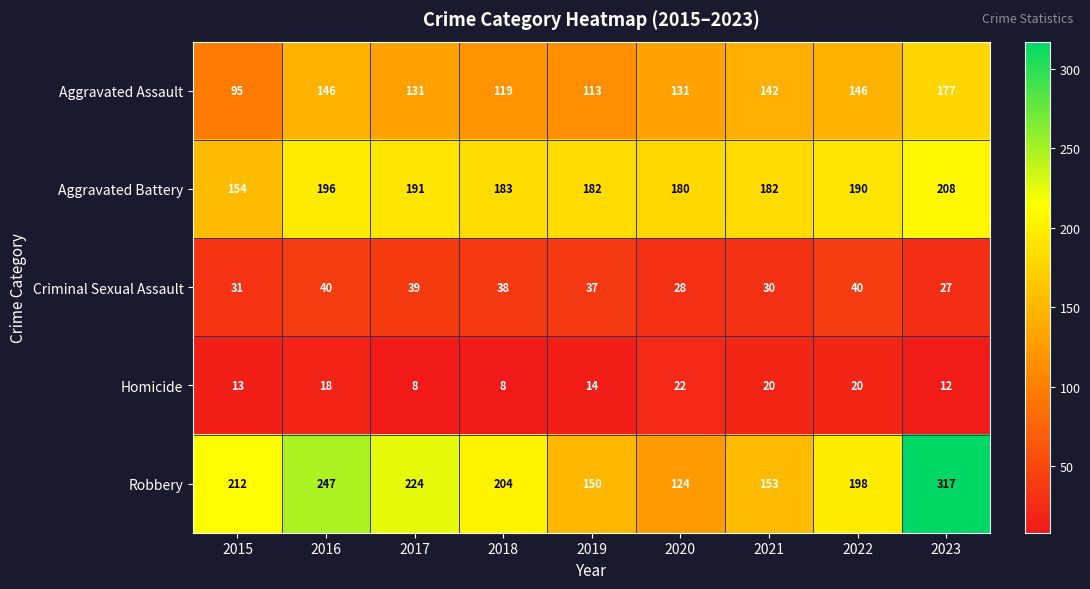

What is the average value of the Robbery series?

203